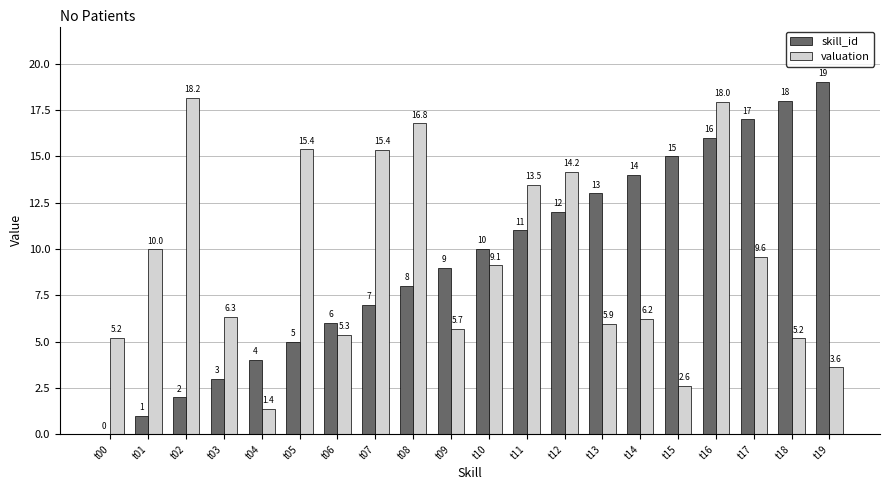

The valuation series shows 9.2 at t03. True or false?

False